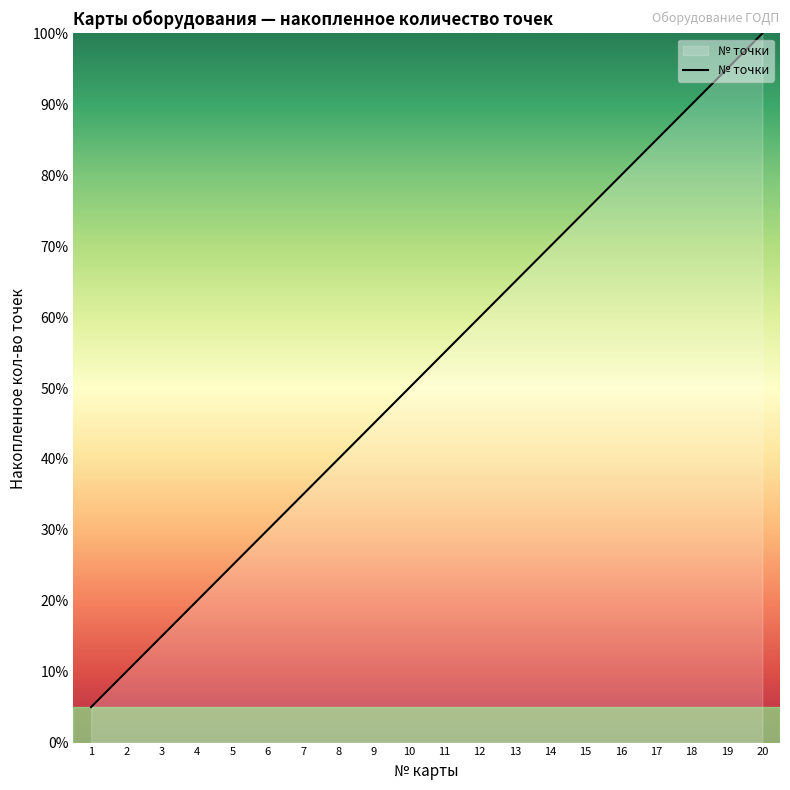

Is this an area chart (filled region under the line)?

No